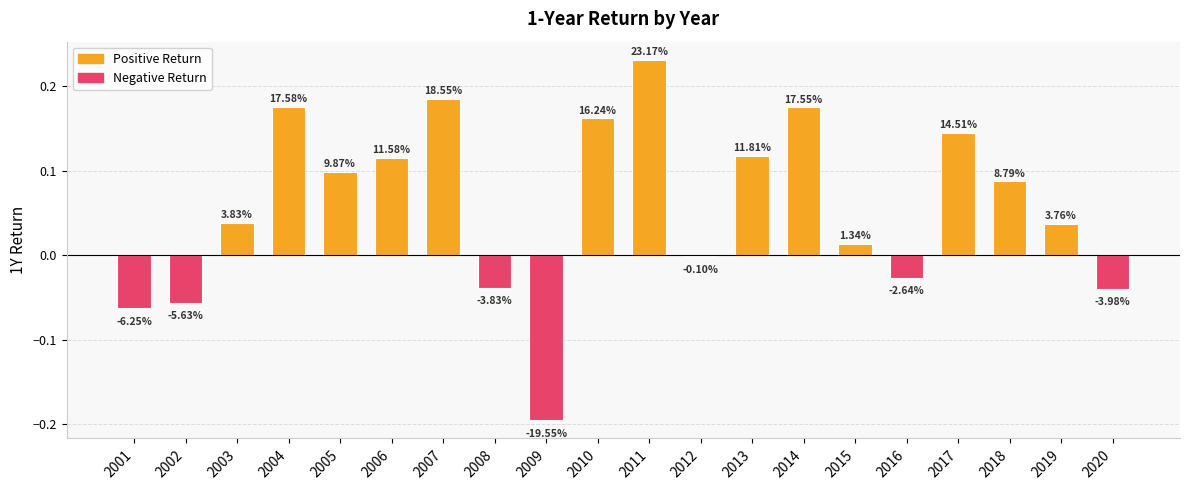

Between 2018 and 2012, which is larger?

2018